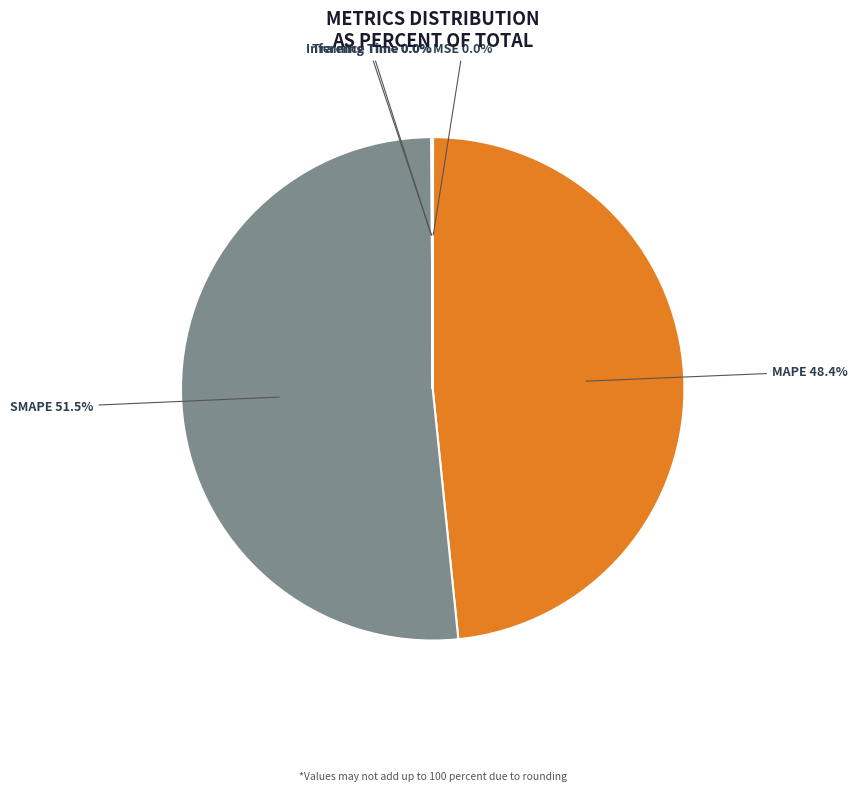

Is there a majority slice in this chart?

Yes